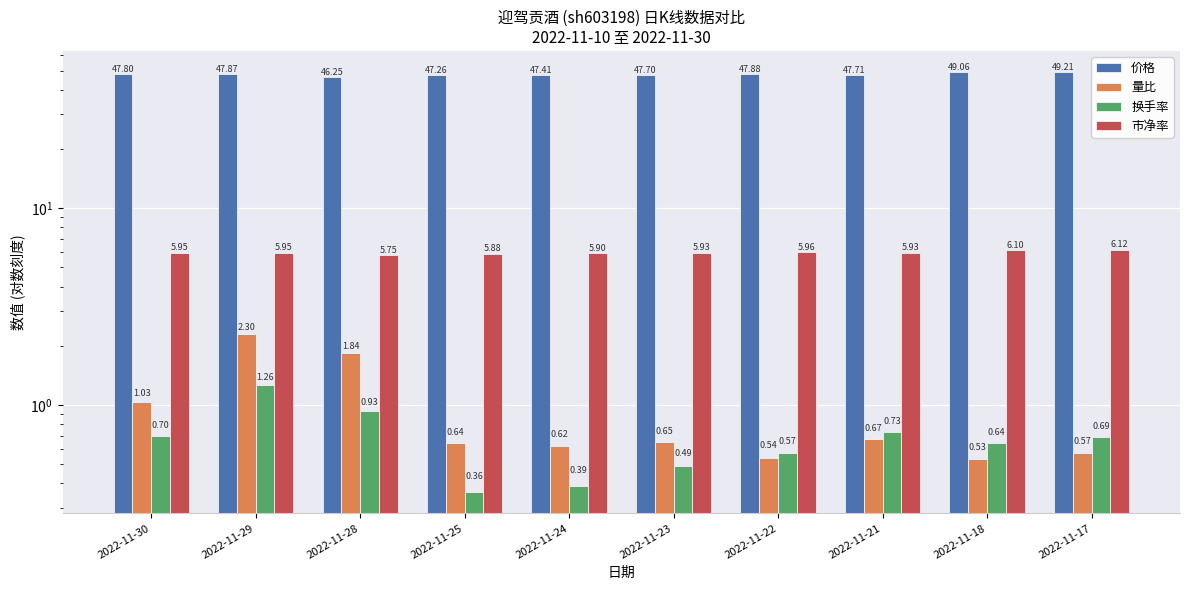

Is it true that 市净率 equals 6.1 at 2022-11-17?

True